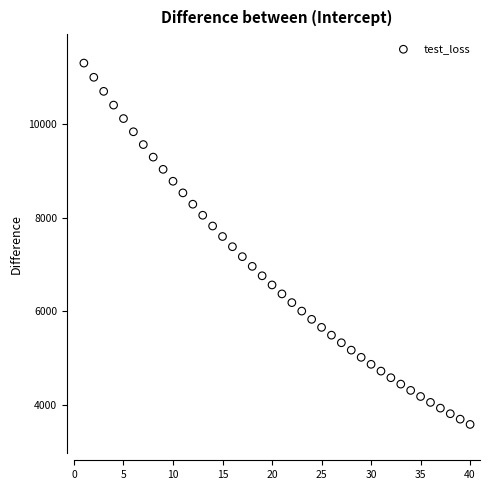

What is the range of Y values (max minus min)?

7709.4